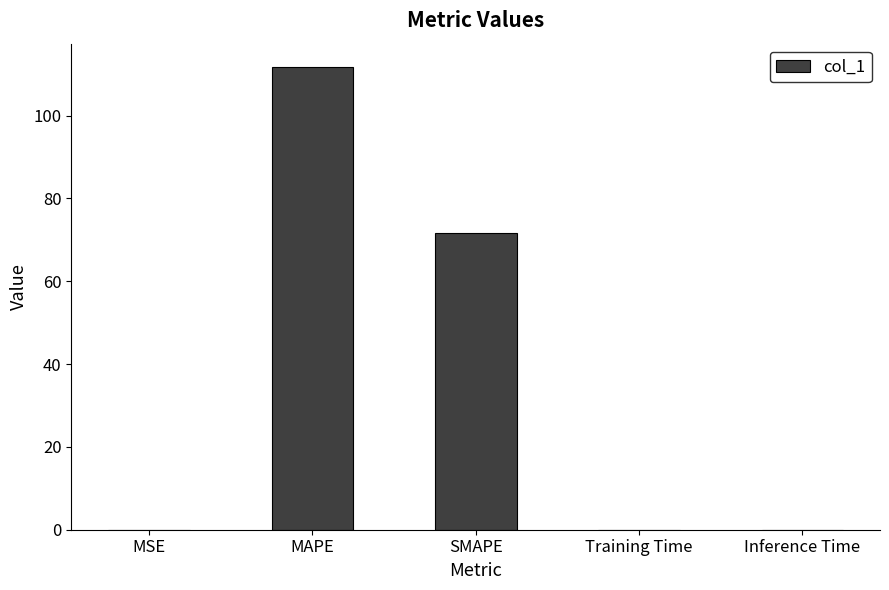

What is the maximum value shown in the chart?

111.8